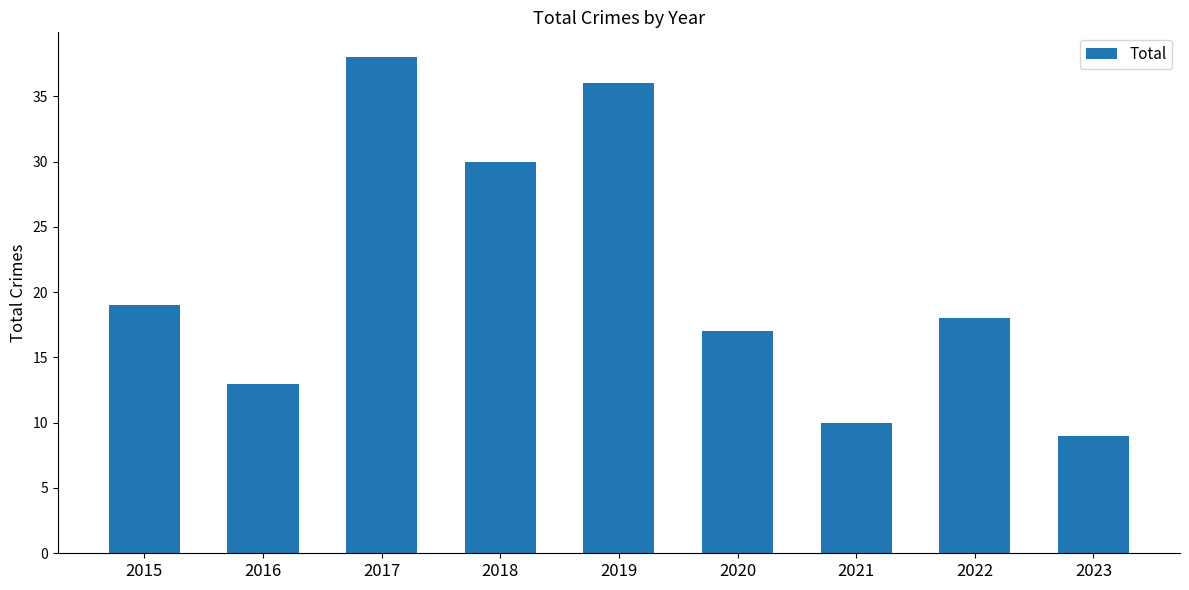

Is it true that the value at 2019 is 57?

False